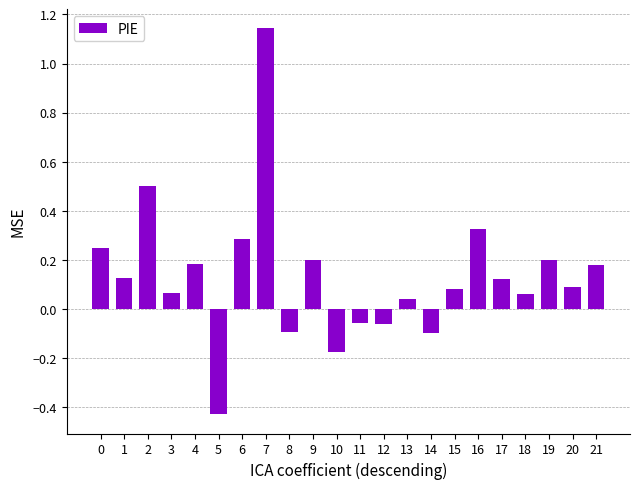

Count the number of categories in the chart.

22